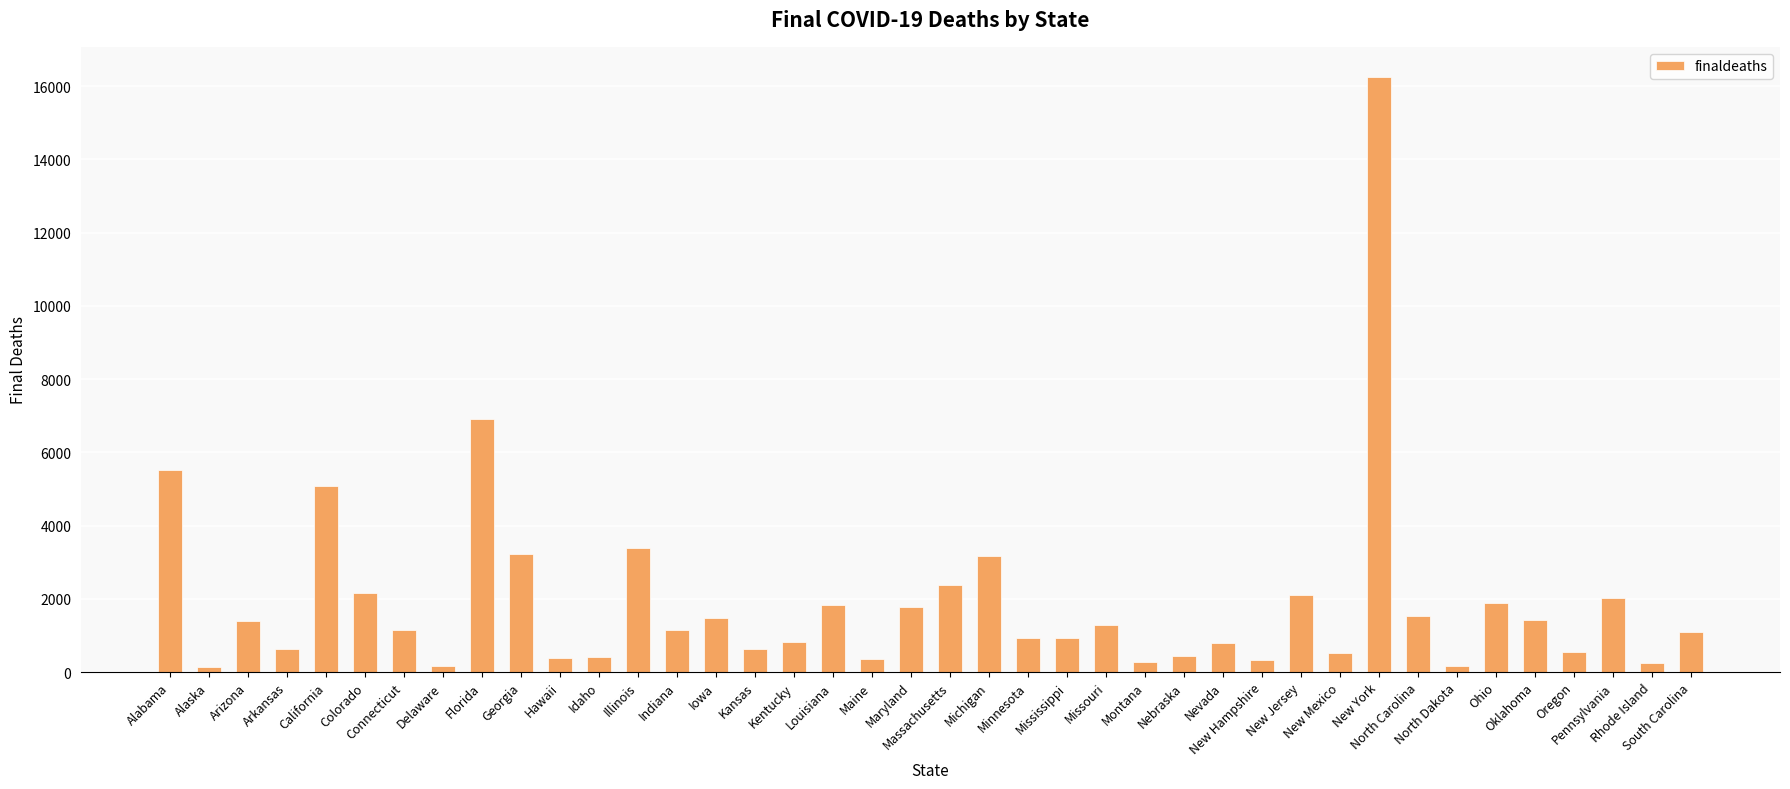

What is the sum of the values at Minnesota and South Carolina?

2027